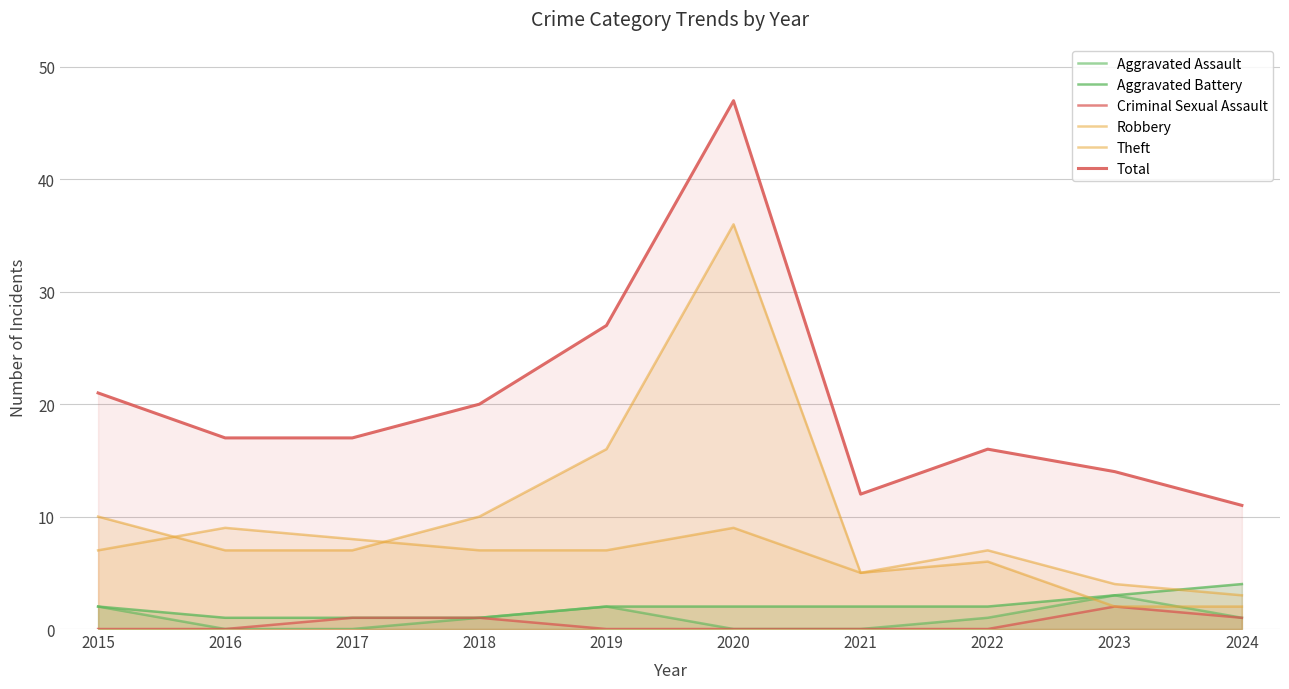

True or false: Criminal Sexual Assault and Theft intersect in this chart.

False